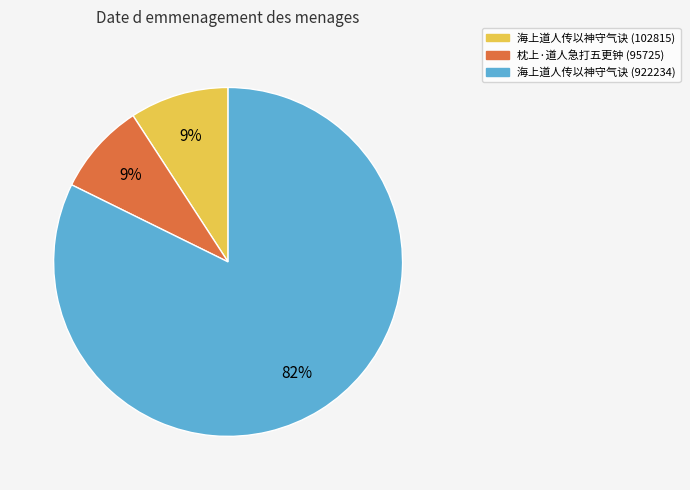

Does any single category account for the majority?

Yes